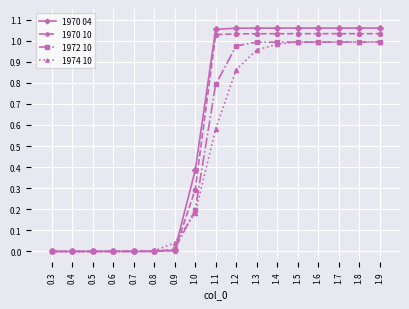

Count the number of data series in this chart.

4